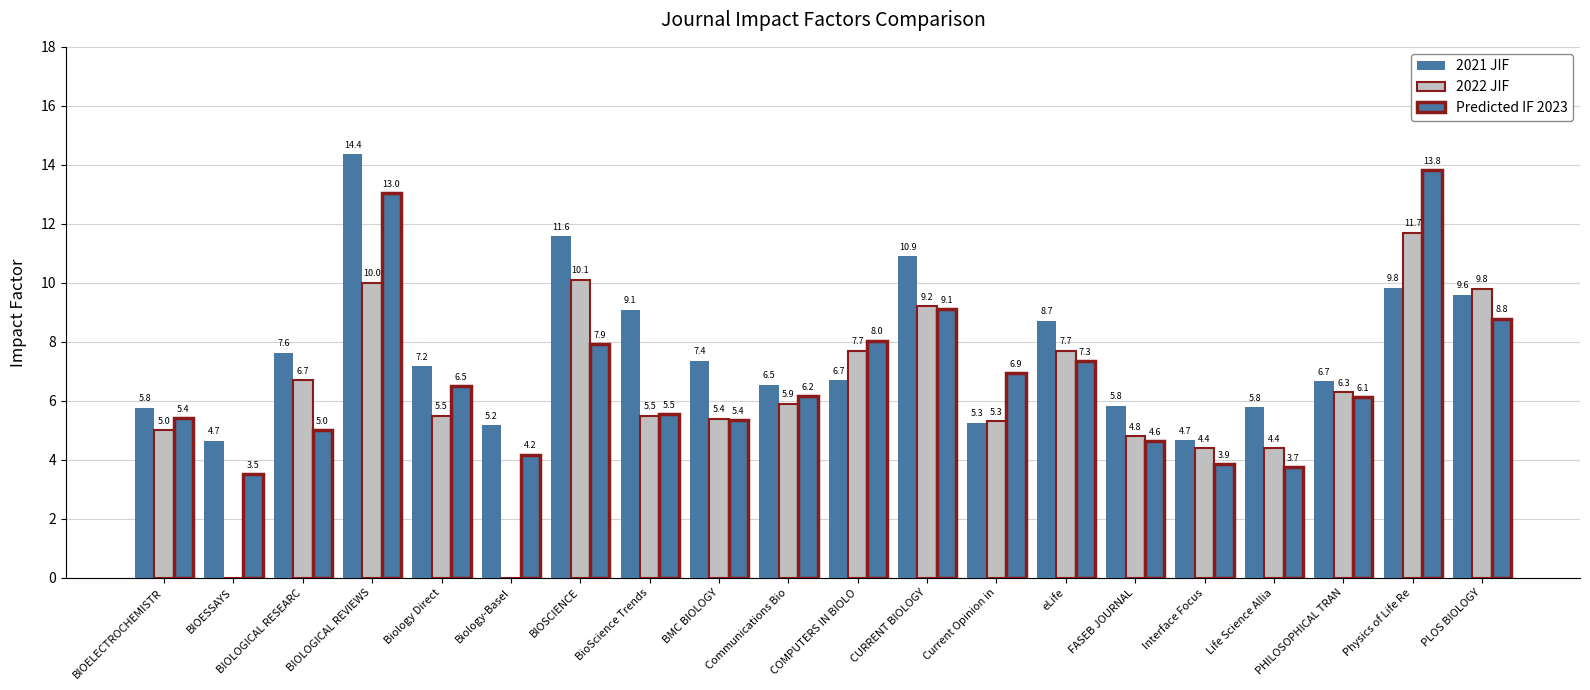

List the series in order of their overall mean, highest first.

2021 JIF, Predicted IF 2023, 2022 JIF